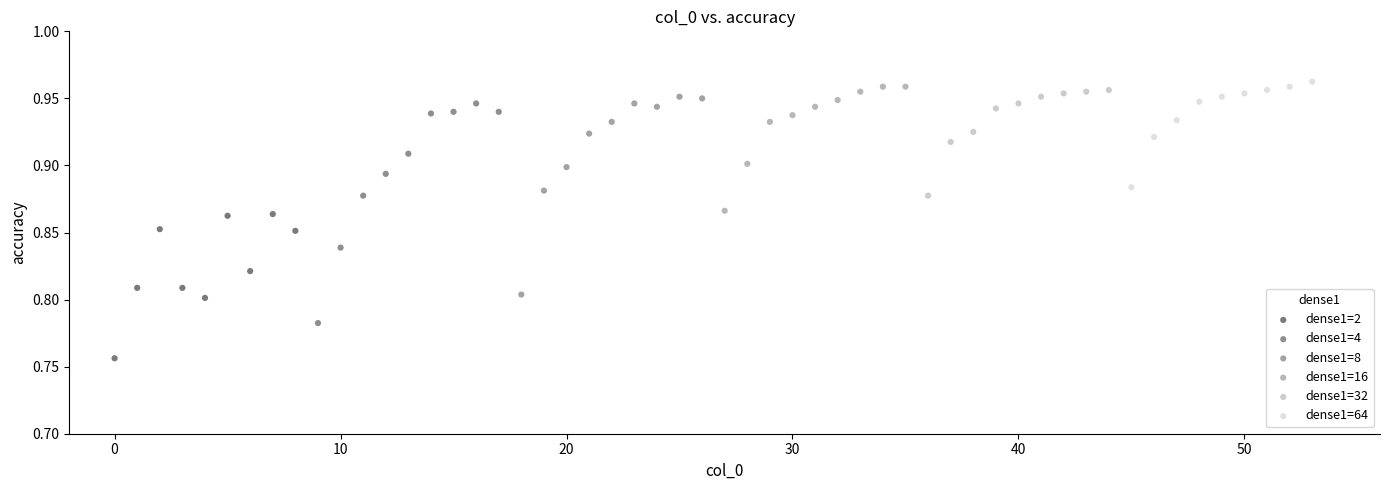

Which series contains the lowest Y value?

dense1=2